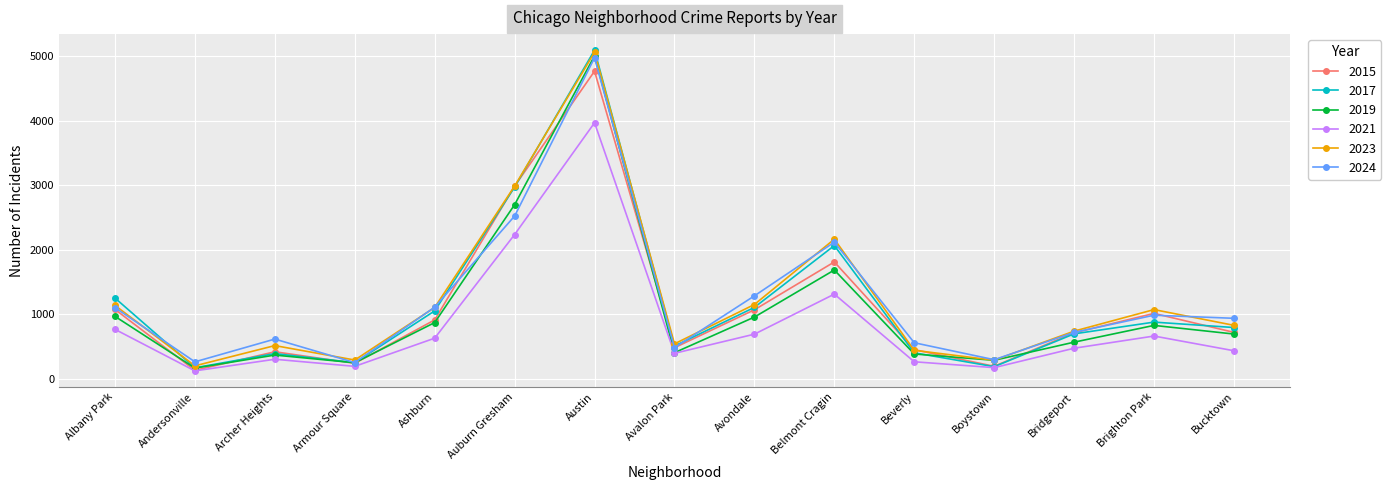

Which category has the highest value in the 2021 series?

Austin